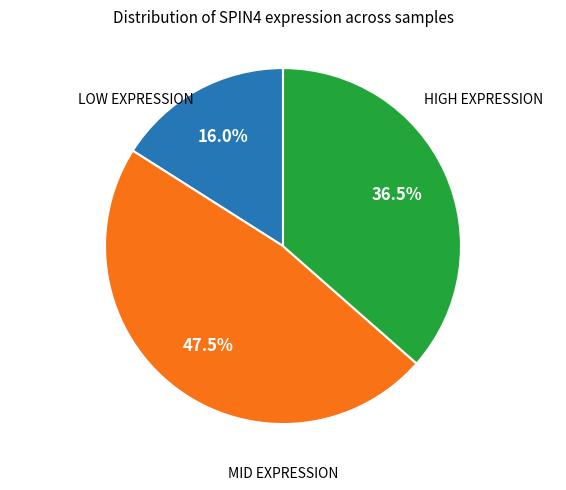

Is there any slice that represents more than half of the pie?

No